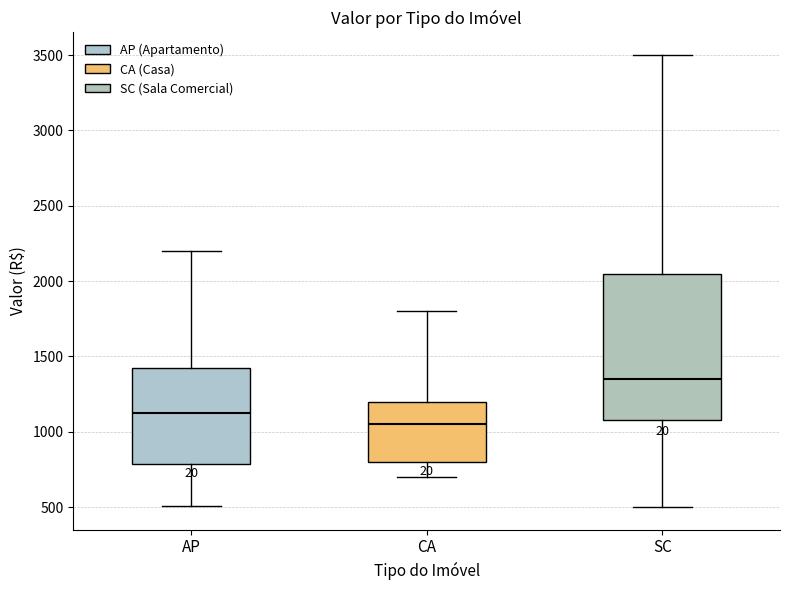

Reading left to right, read every box against the y-axis: the position of its median line, the range the box covers, and the ends of its whiskers. The values are not printed on the chart, so give them approximately, as read against the axis.

AP: median 1150, box 800 to 1450, whiskers 500 to 2200
CA: median 1050, box 800 to 1200, whiskers 700 to 1800
SC: median 1350, box 1100 to 2050, whiskers 500 to 3500